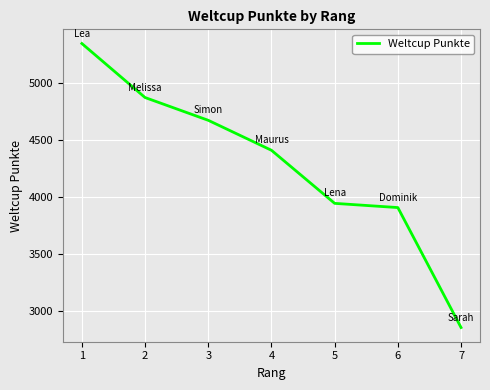

What is the average value?

4284